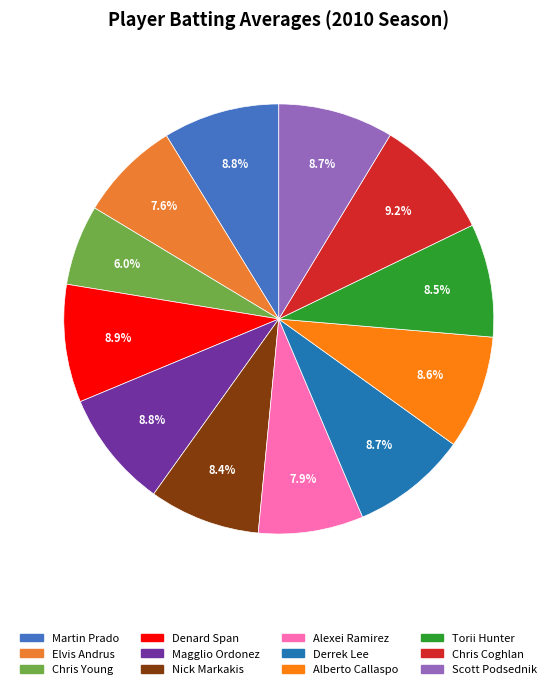

What percentage is the Martin Prado slice, to the nearest percent?

9%